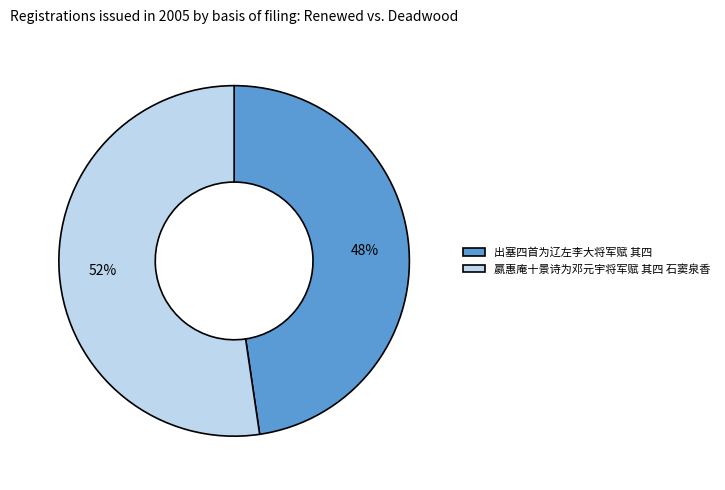

Is it true that 出塞四首为辽左李大将军赋 其四 is 48% of the pie?

True